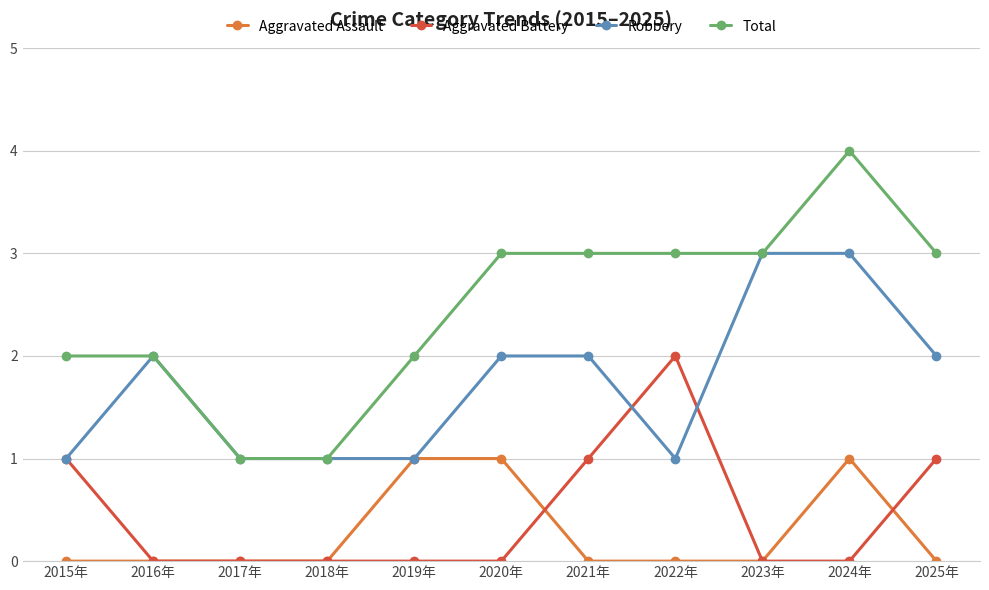

True or false: Aggravated Assault has more than 0 interior local peaks.

True